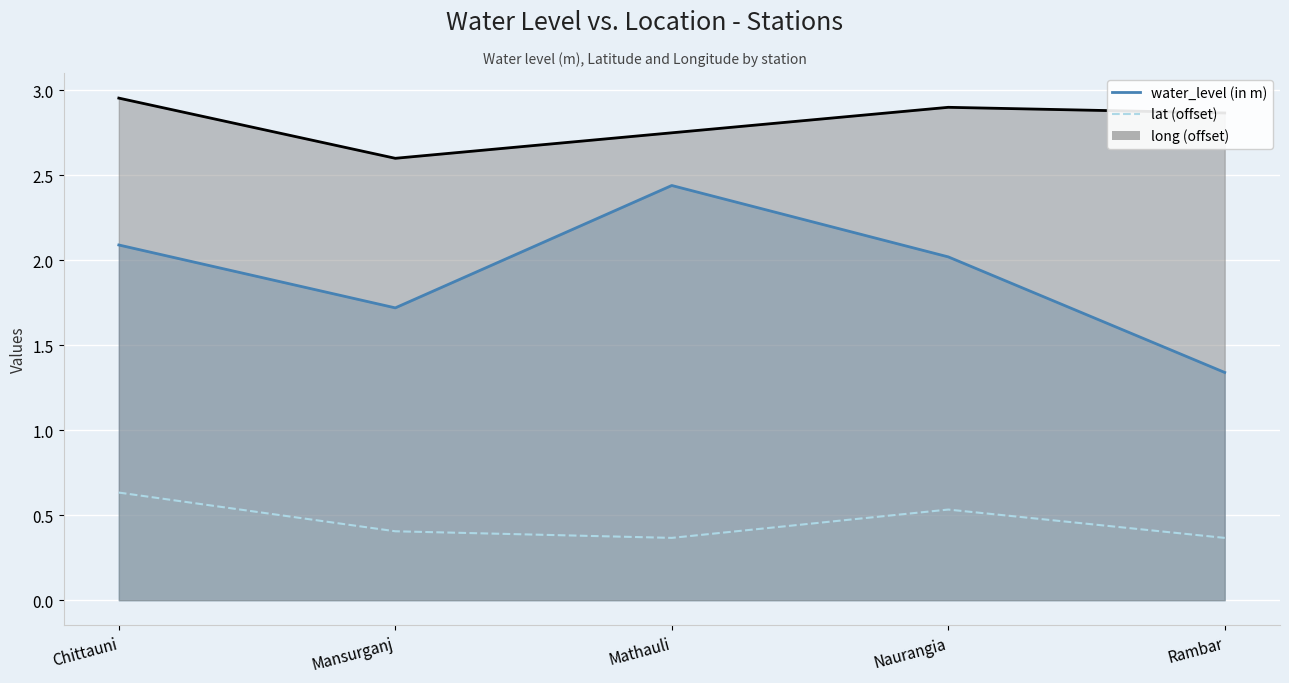

Reading right to left, extract all data points from this chart.

water_level (in m): 1.3	2.0	2.4	1.7	2.1
lat: 0.4	0.5	0.4	0.4	0.6
long: 2.9	2.9	2.8	2.6	3.0